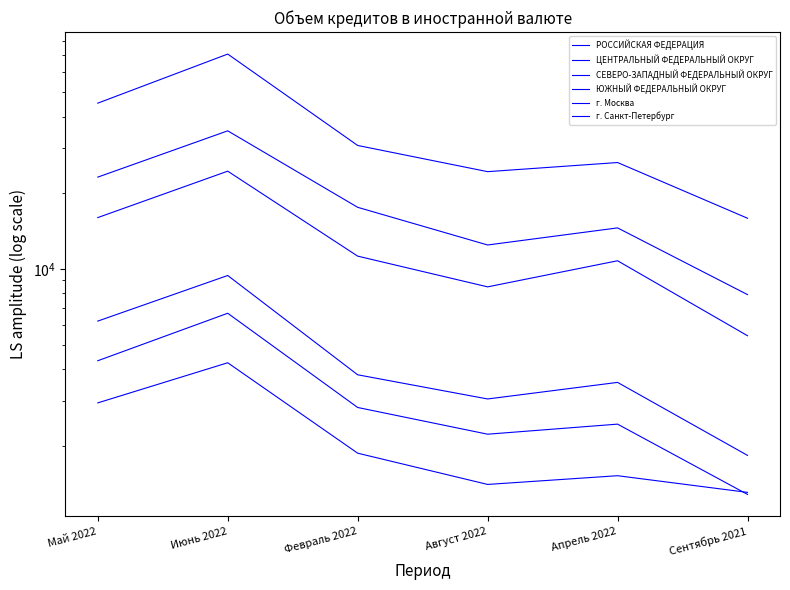

True or false: г. Москва and г. Санкт-Петербург intersect in this chart.

False